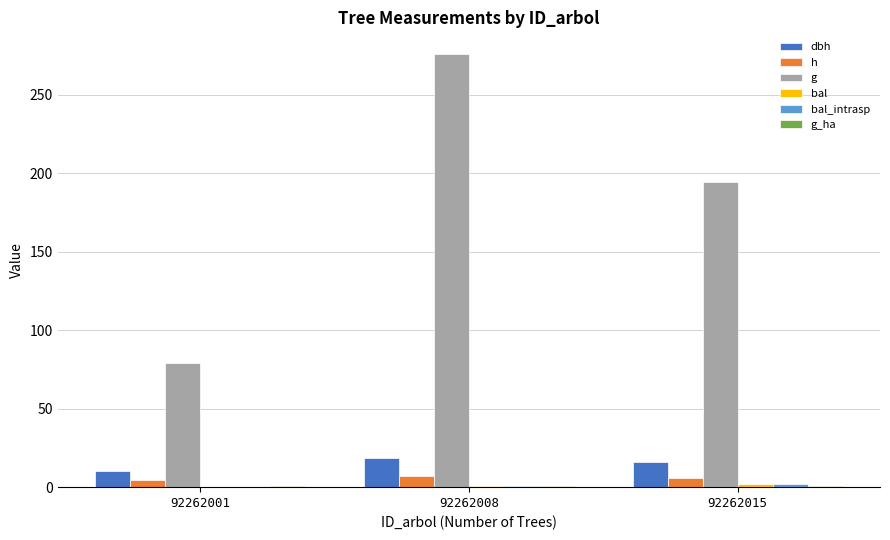

What is the greatest value displayed?

276.1